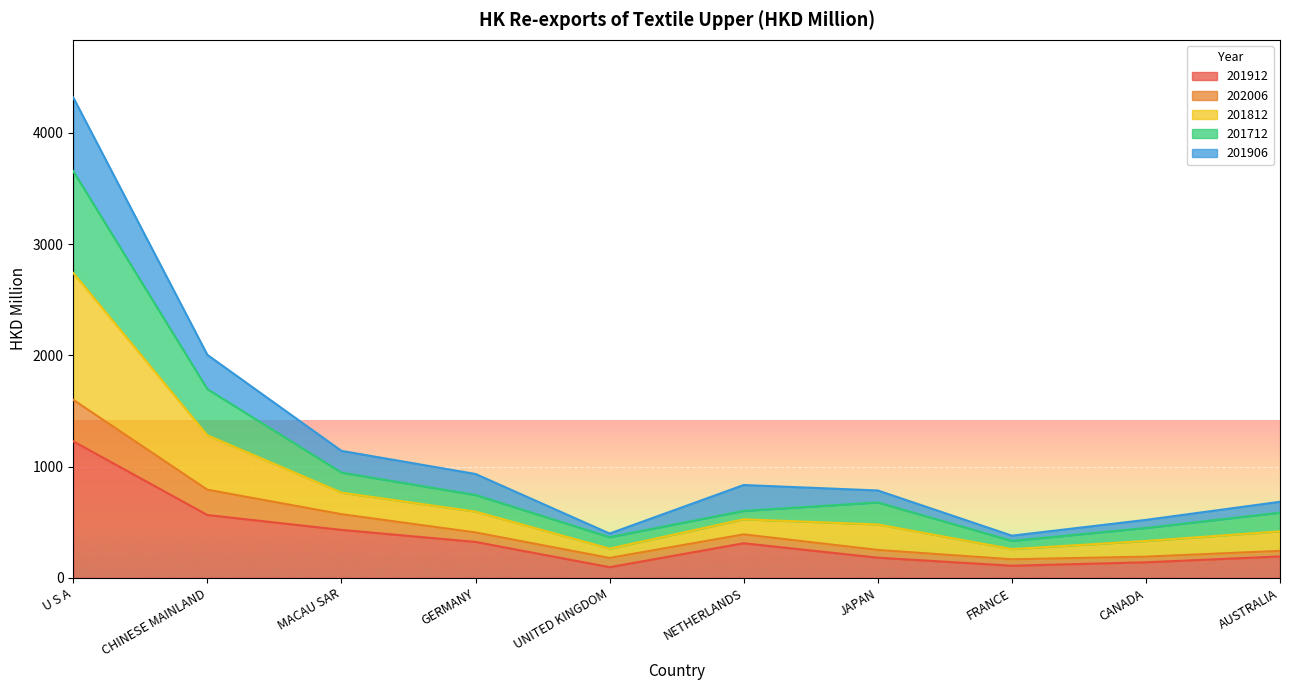

What position from the left is CHINESE MAINLAND?

2